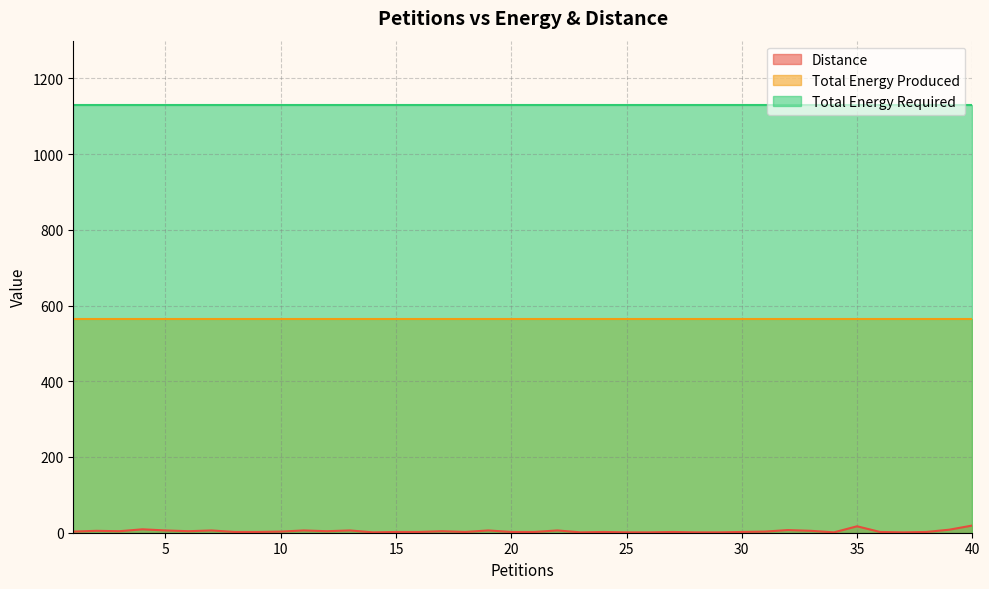

At how many categories does at least one series exceed 1087?

40